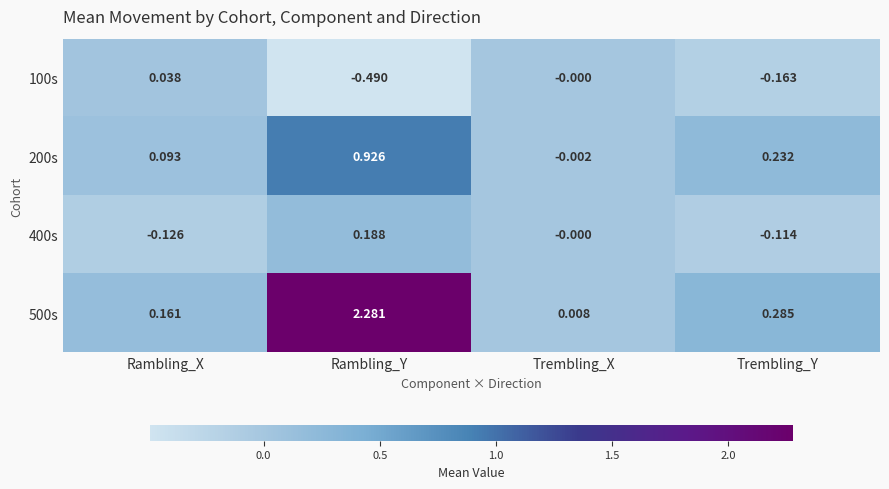

At Trembling_Y, list the series in order from smallest to largest.

100s, 400s, 200s, 500s